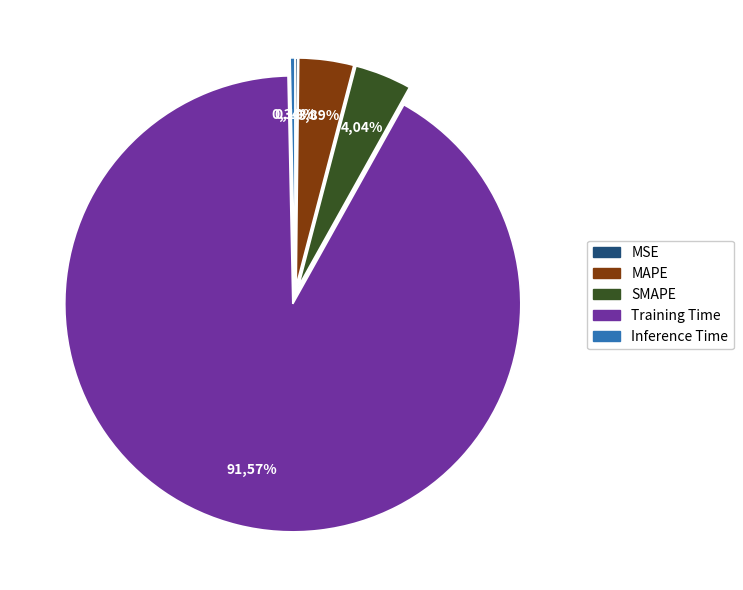

Does SMAPE account for over 50% of the chart?

No